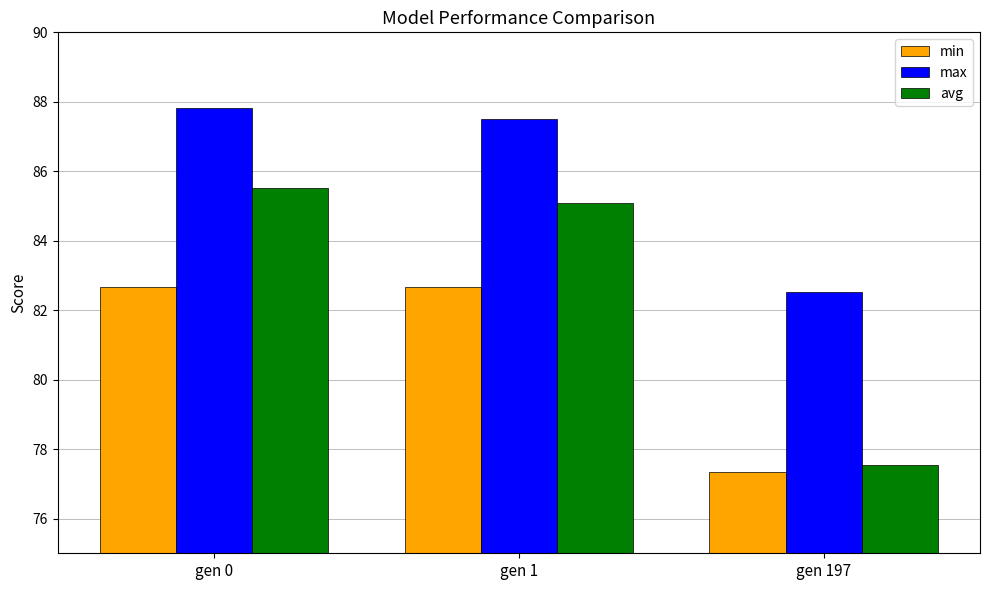

Which series has the largest range (max minus min)?

avg